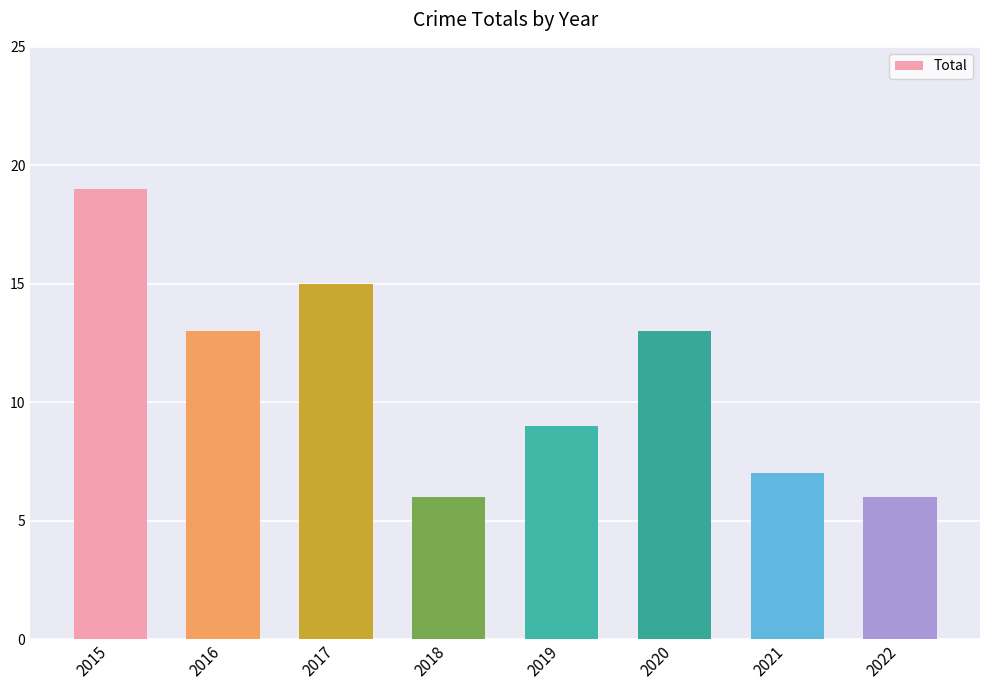

What is the ratio of the value at 2021 to the value at 2022?

1.2